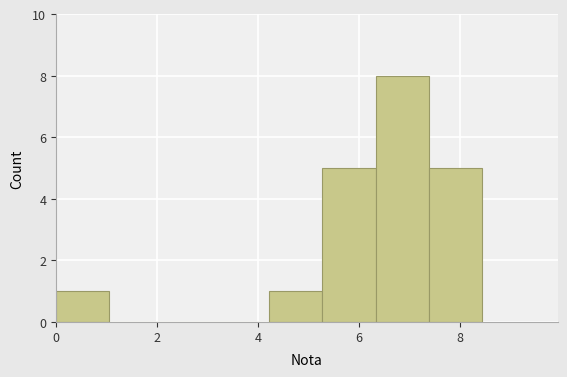

Over which range of the x-axis is the bar tallest?

6.4 to 7.4